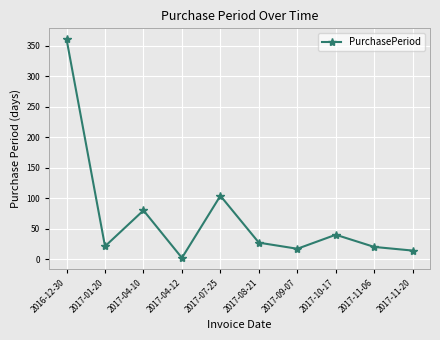

What is the sum of all values?

686